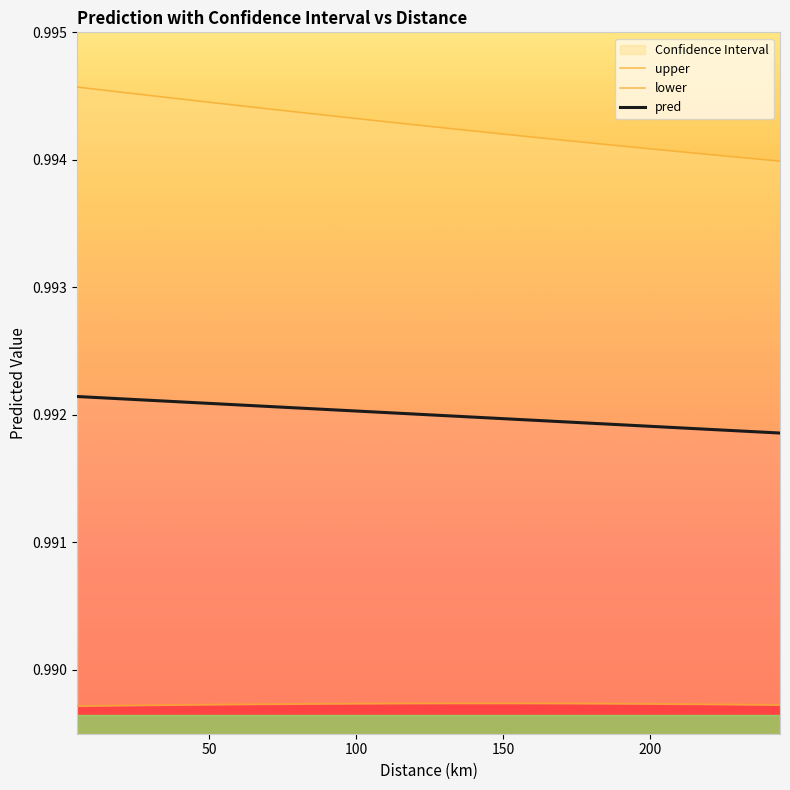

True or false: lower and upper cross at least once.

False